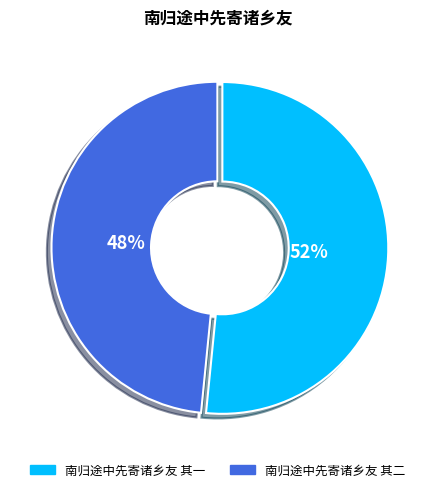

Count the number of slices in the pie.

2